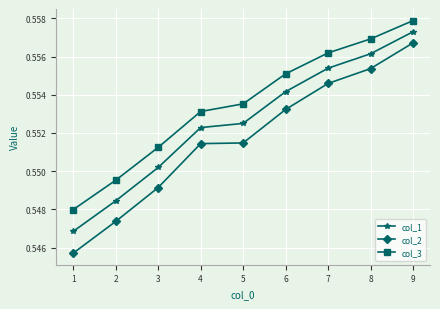

True or false: col_1 has more than 2 interior local peaks.

False